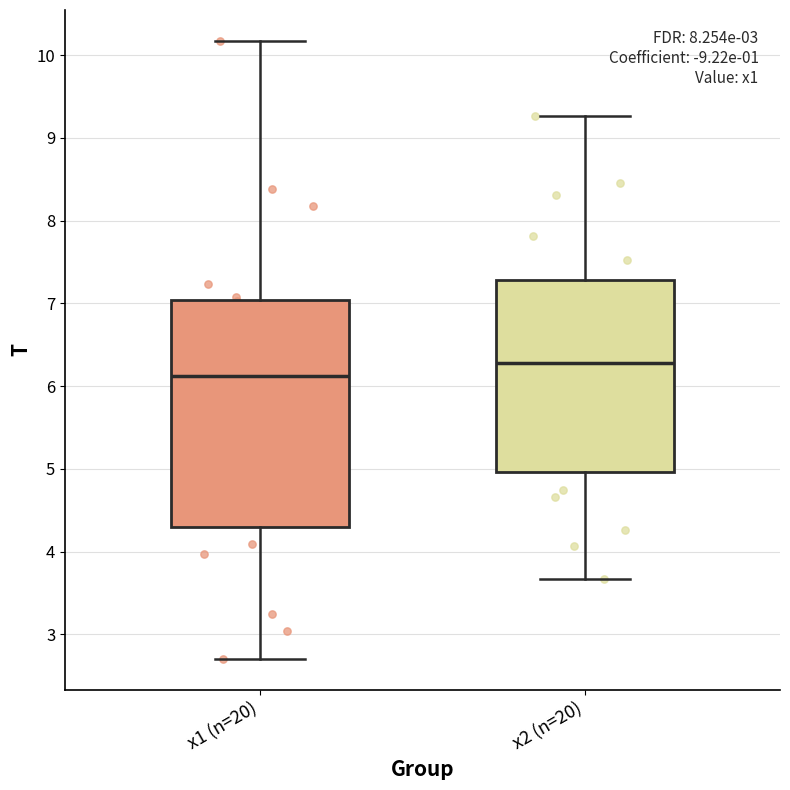

Where does the lower whisker of the box for x2 (n=20) end on the y-axis? The values are not printed on the chart, so give them approximately, as read against the axis.

3.7